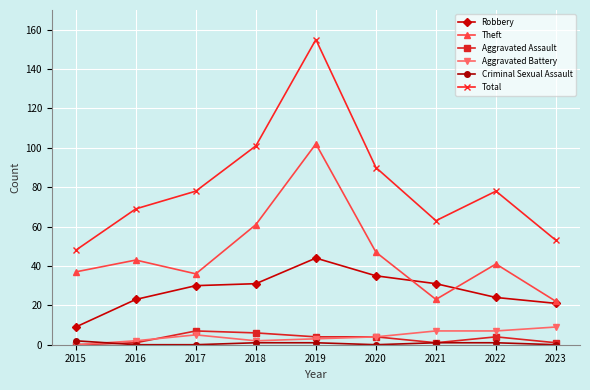

Which series has the largest range (max minus min)?

Total